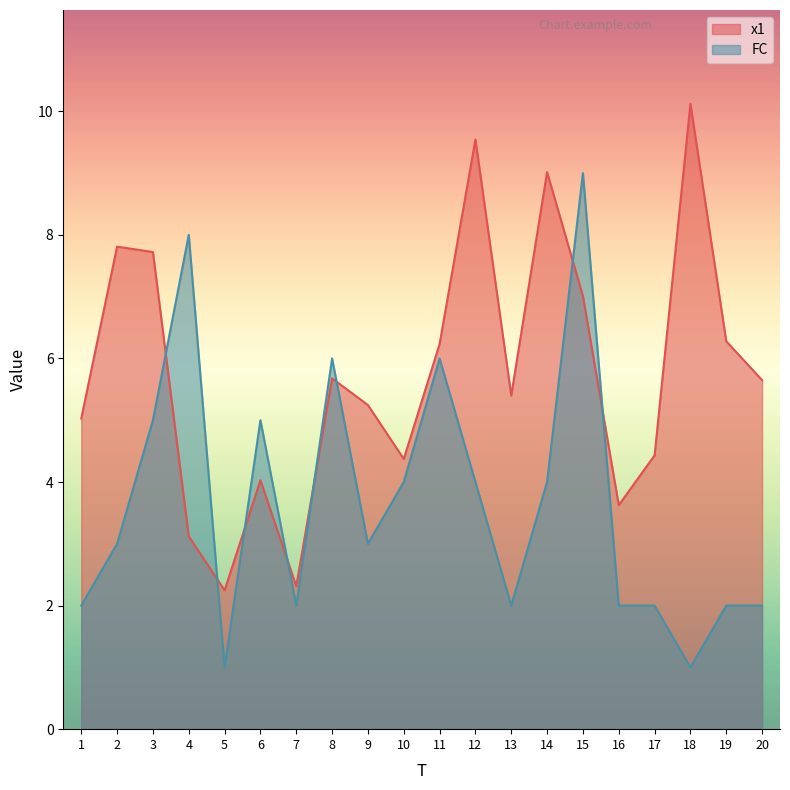

What is the spread (max minus min) of values at 6?

1.0